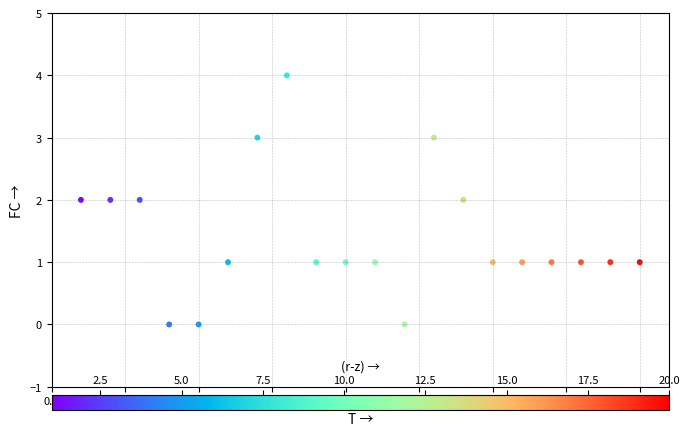

What is the range of X values (max minus min)?

19